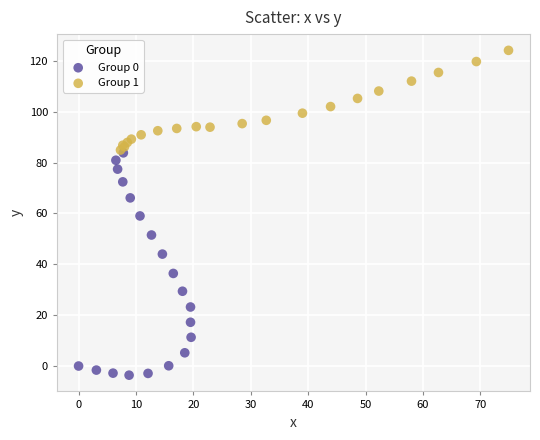

Which series reaches the maximum Y coordinate?

Group 1